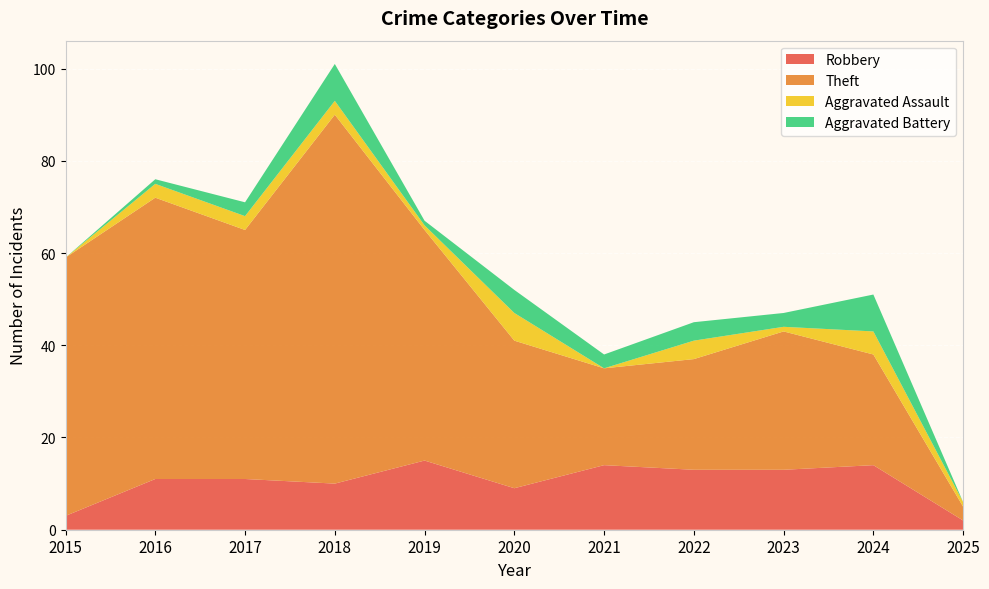

Reading right to left, list all the values displayed in this chart.

Robbery: 2025=2	2024=14	2023=13	2022=13	2021=14	2020=9	2019=15	2018=10	2017=11	2016=11	2015=3
Theft: 2025=3	2024=24	2023=30	2022=24	2021=21	2020=32	2019=50	2018=80	2017=54	2016=61	2015=56
Aggravated Assault: 2025=1	2024=5	2023=1	2022=4	2021=0	2020=6	2019=1	2018=3	2017=3	2016=3	2015=0
Aggravated Battery: 2025=0	2024=8	2023=3	2022=4	2021=3	2020=5	2019=1	2018=8	2017=3	2016=1	2015=0